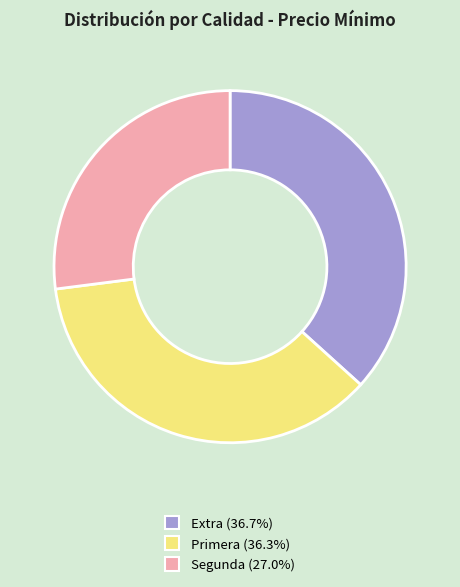

Combined, do Segunda and Extra account for over 50%?

Yes